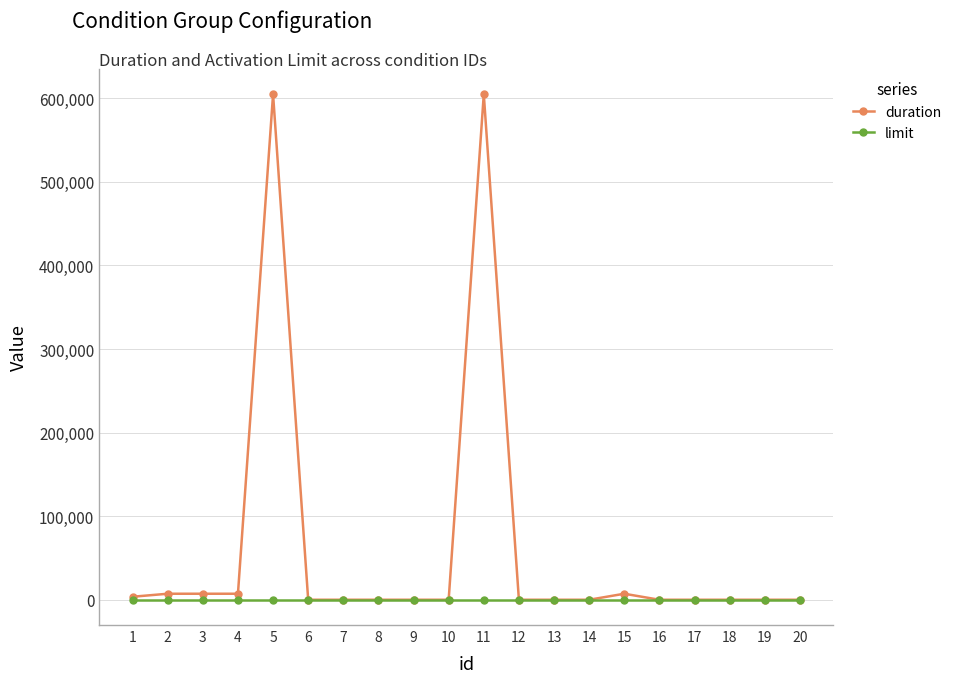

Which series changed the most between 11 and 16?

duration